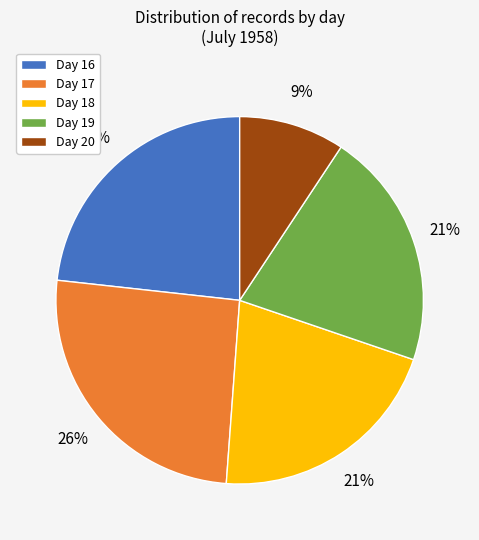

Combined, do Day 18 and Day 20 account for over 50%?

No